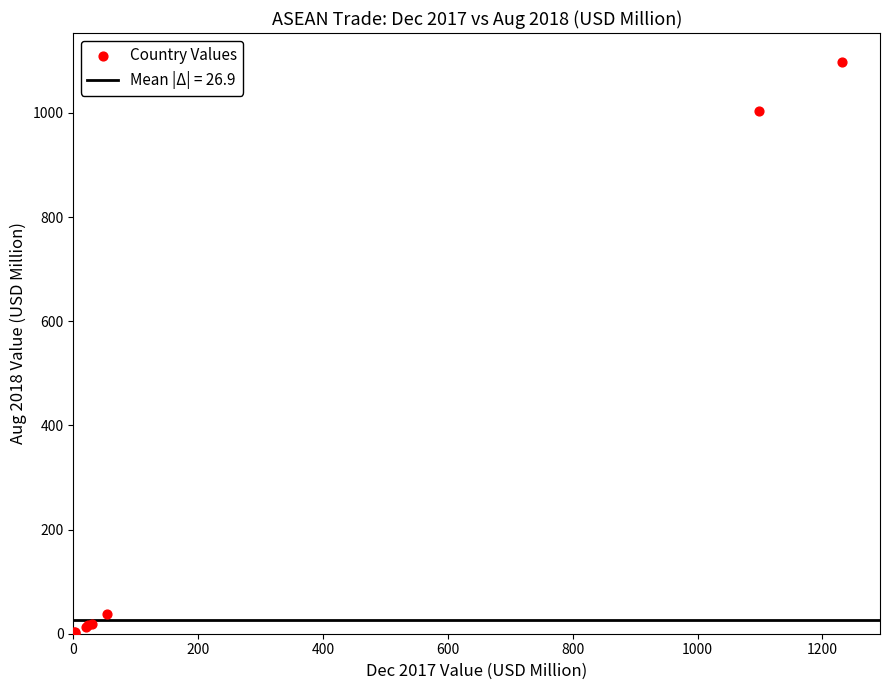

What Y value in the scatter plot is closest to 549?

1003.6